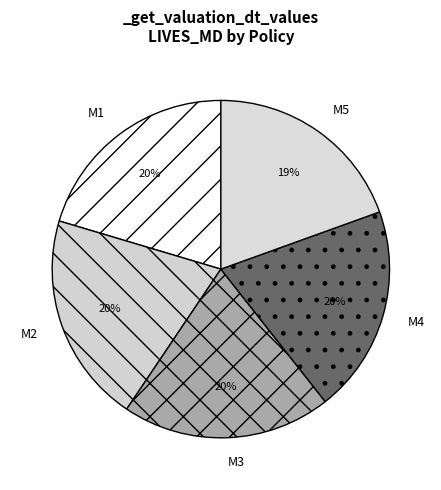

What is the ratio of the value at M3 to the value at M1?

1.0